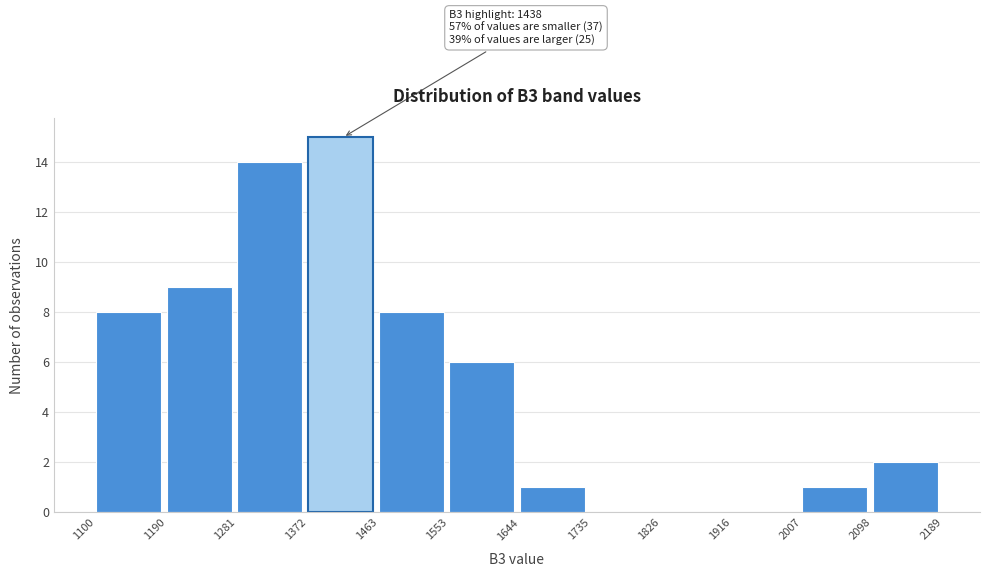

Over which range of the x-axis is the bar tallest?

1372 to 1463